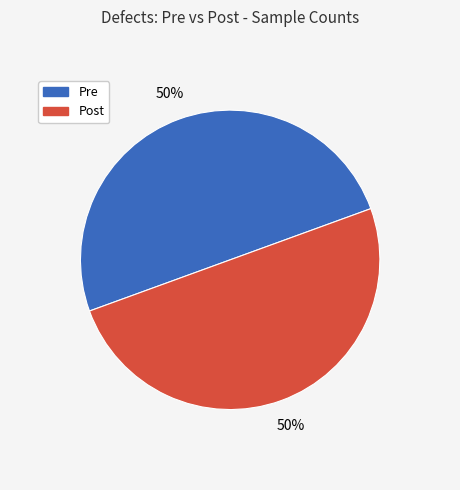

To the nearest percent, what is the average slice percentage?

50%